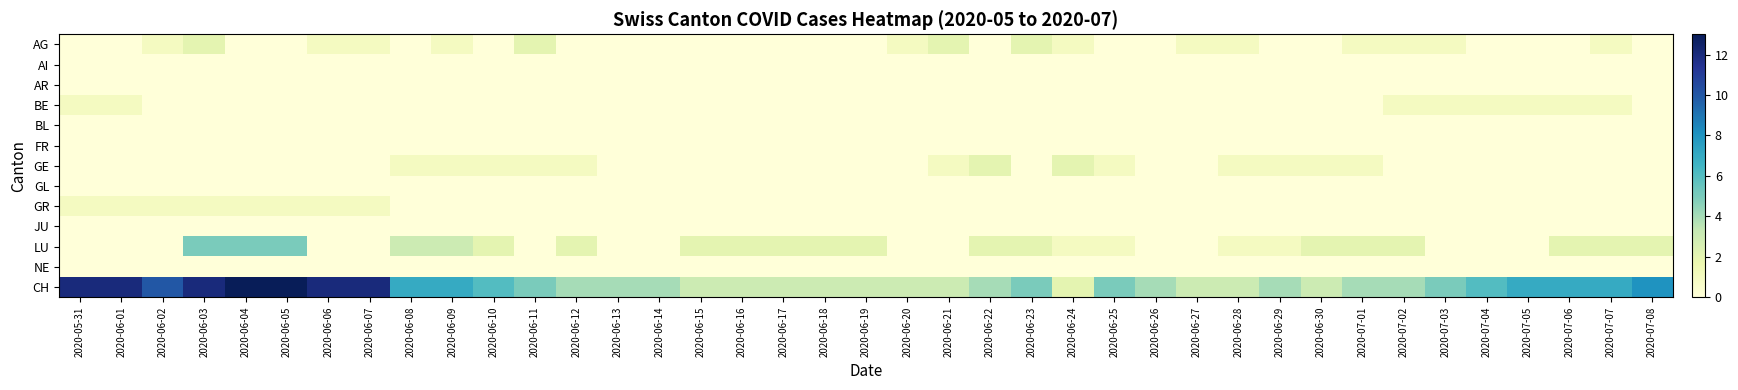

Rank the series by their maximum value, from lowest to highest.

AI, AR, BL, FR, GL, JU, NE, BE, GR, AG, GE, LU, CH